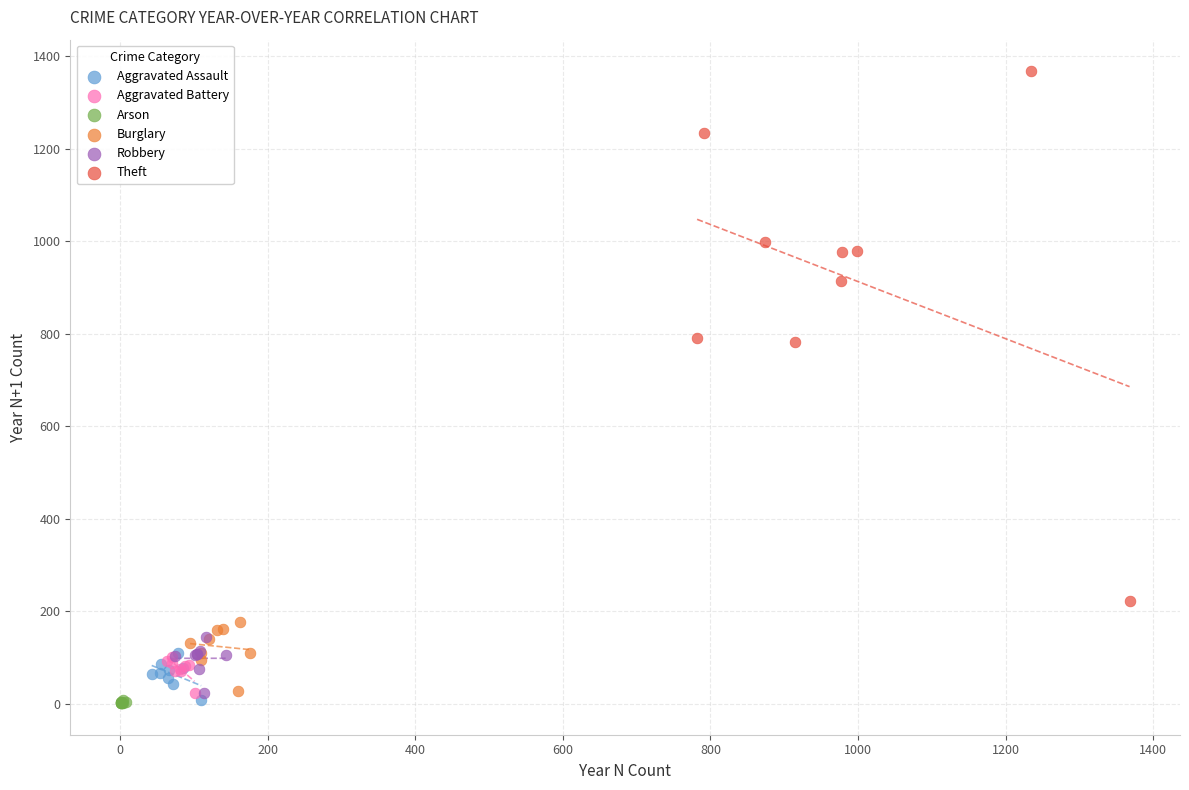

Which series contains the highest Y value?

Theft